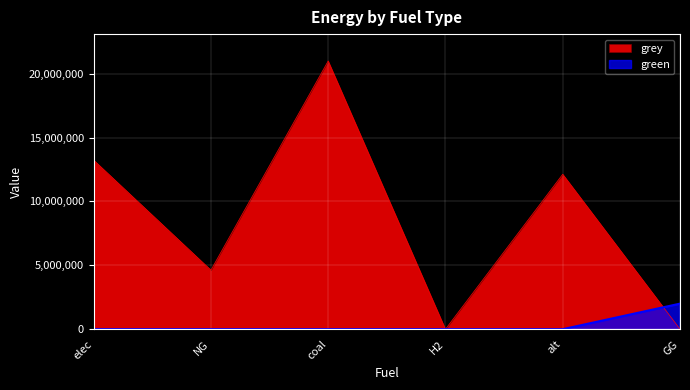

Where does the grey series first go above 12132210?

elec